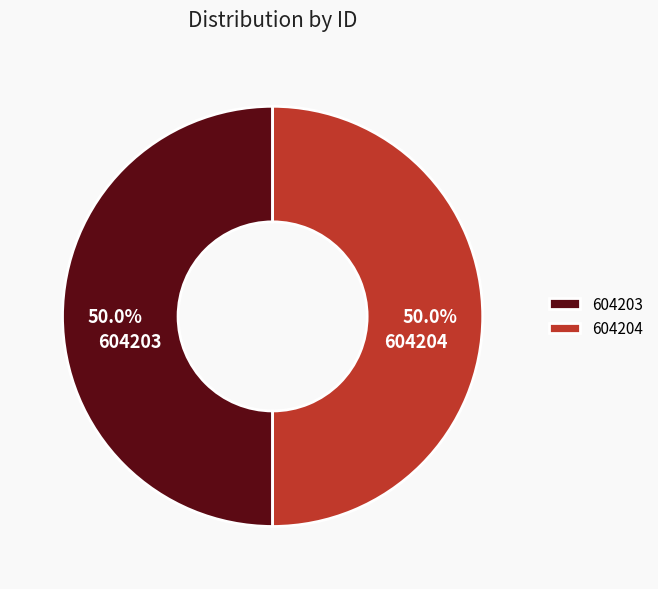

To the nearest percent, what percentage of the pie is 604203?

50%